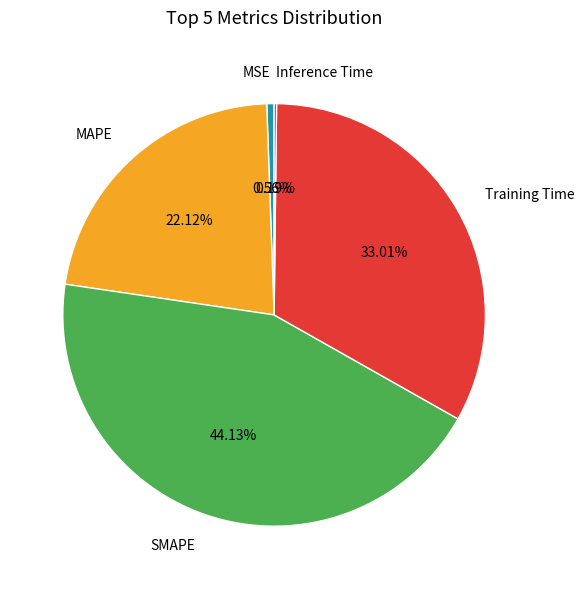

What is the largest slice in the pie chart?

SMAPE